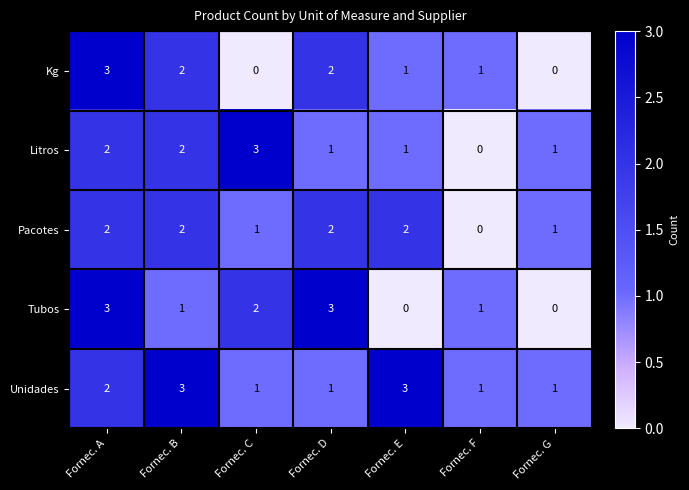

What is the maximum value for Unidades?

3